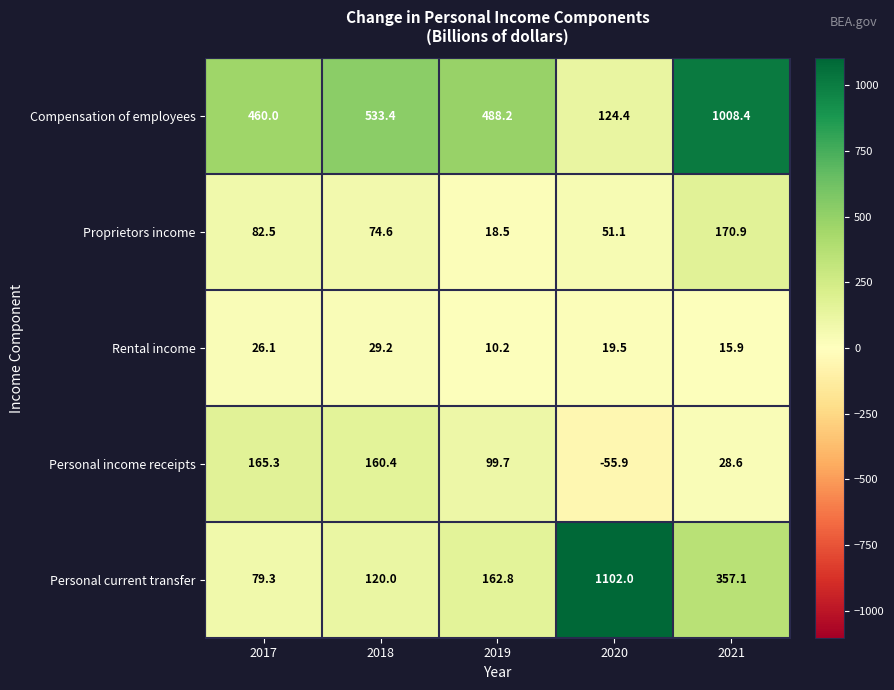

Rank the series at 2019 from highest to lowest value.

Compensation of employees, Personal current transfer, Personal income receipts, Proprietors income, Rental income